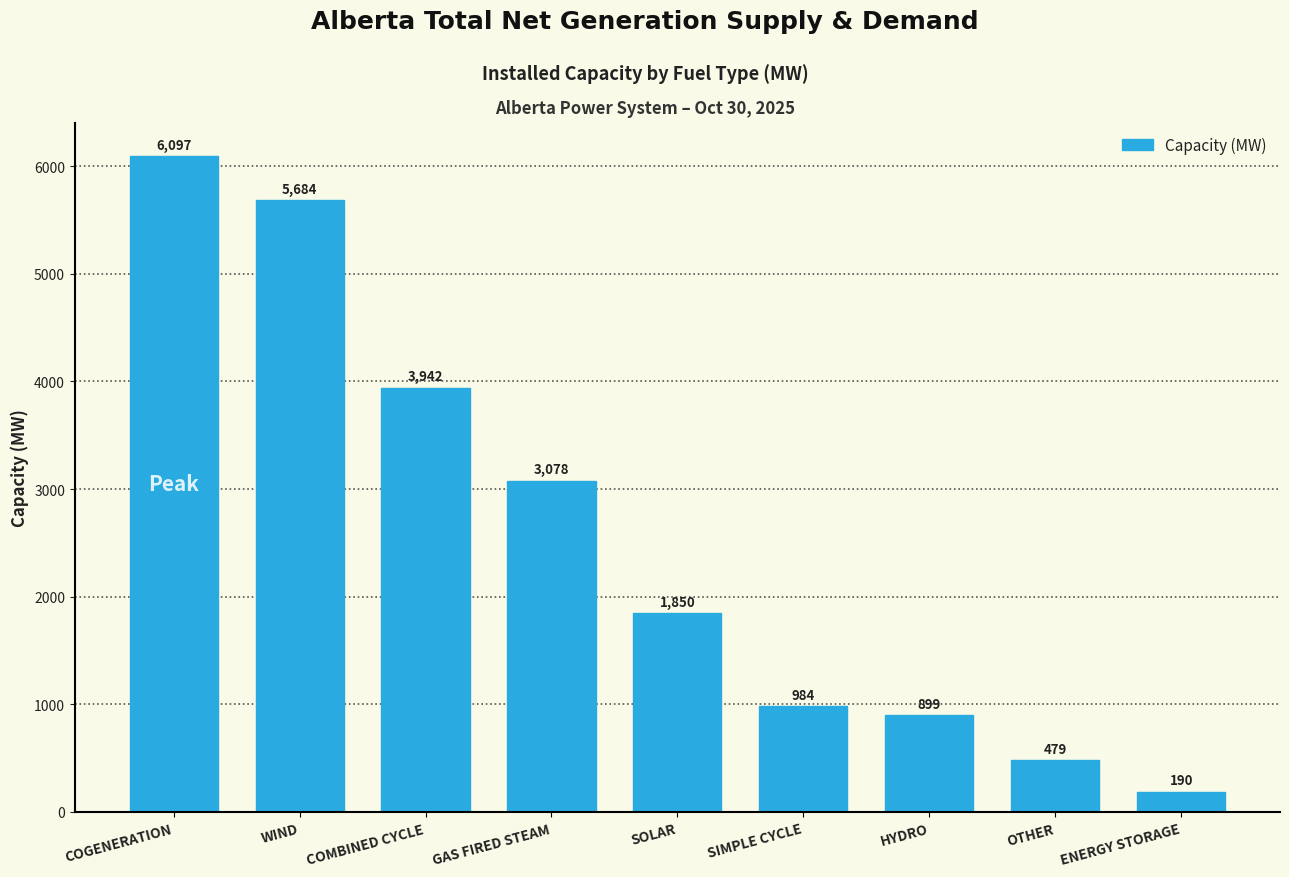

Reading right to left, list all the values displayed in this chart.

190	479	899	984	1850	3078	3942	5684	6097